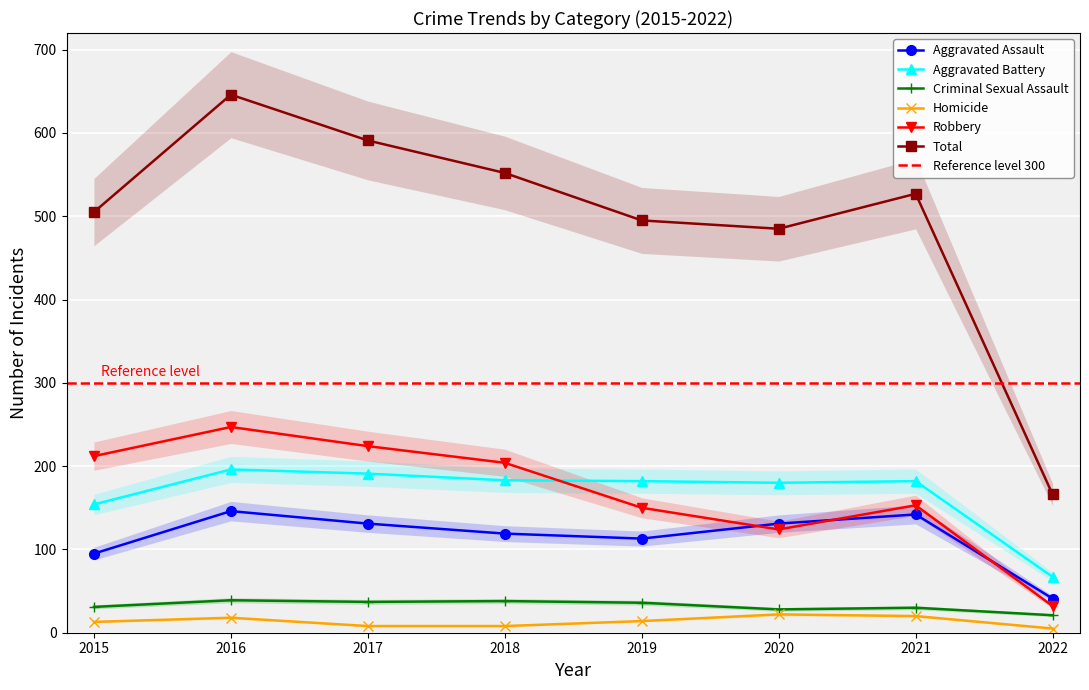

At 2018, list the series in order from smallest to largest.

Homicide, Criminal Sexual Assault, Aggravated Assault, Aggravated Battery, Robbery, Total